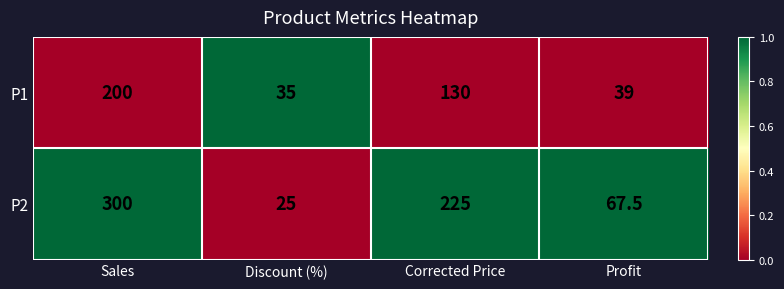

At which label does P2 reach its minimum?

Discount (%)